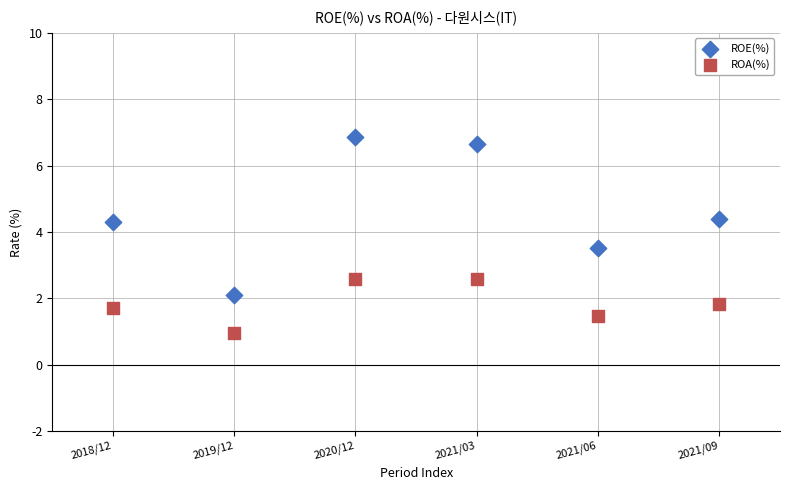

Which series has the widest spread of Y values?

ROE(%)